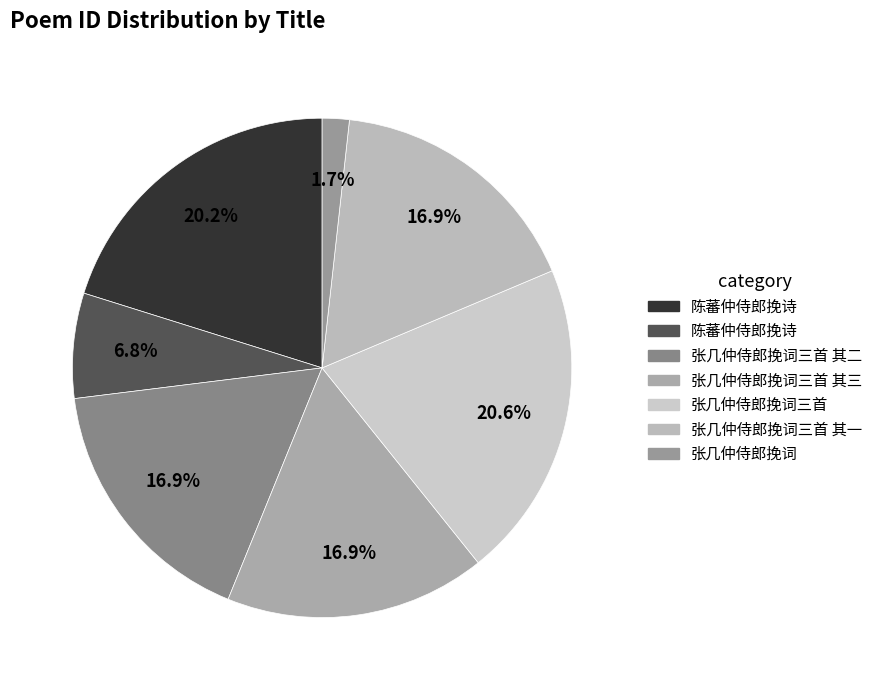

How many slices are in this pie chart?

7